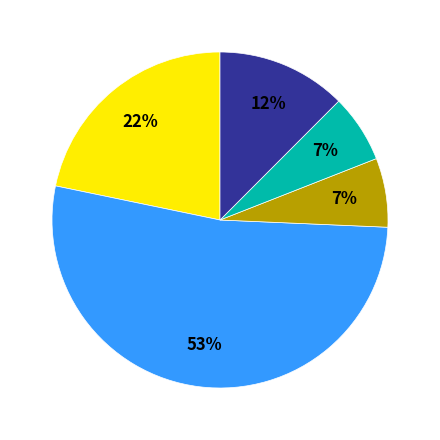

To the nearest percent, what is the difference between the largest and smallest slice percentages?

46%